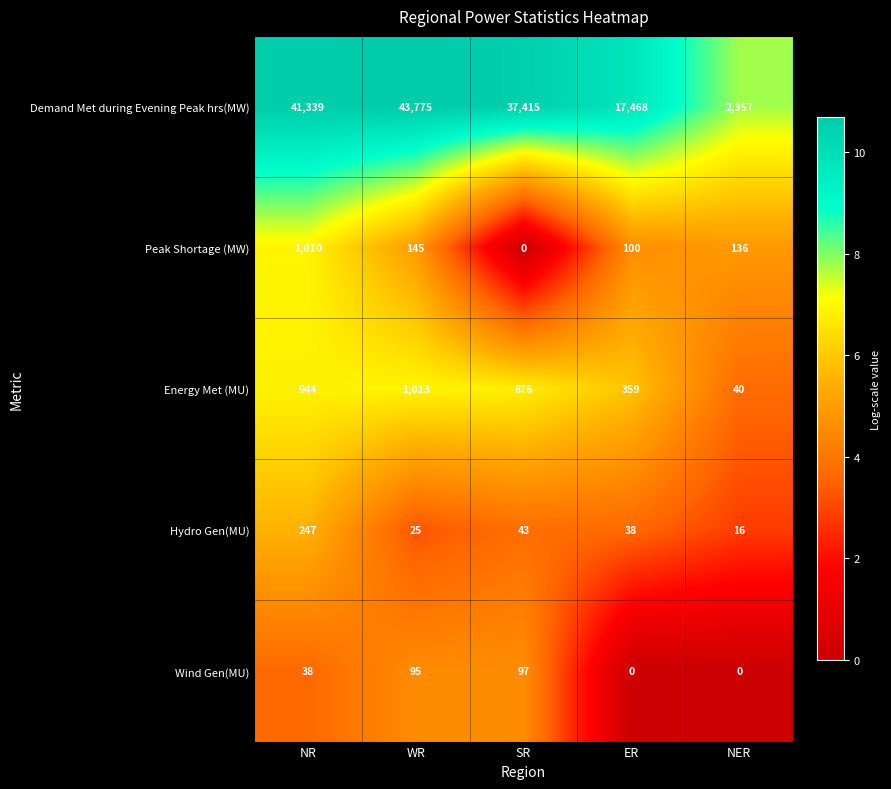

What is the average value of the Demand Met during Evening Peak hrs(MW) series?

28471